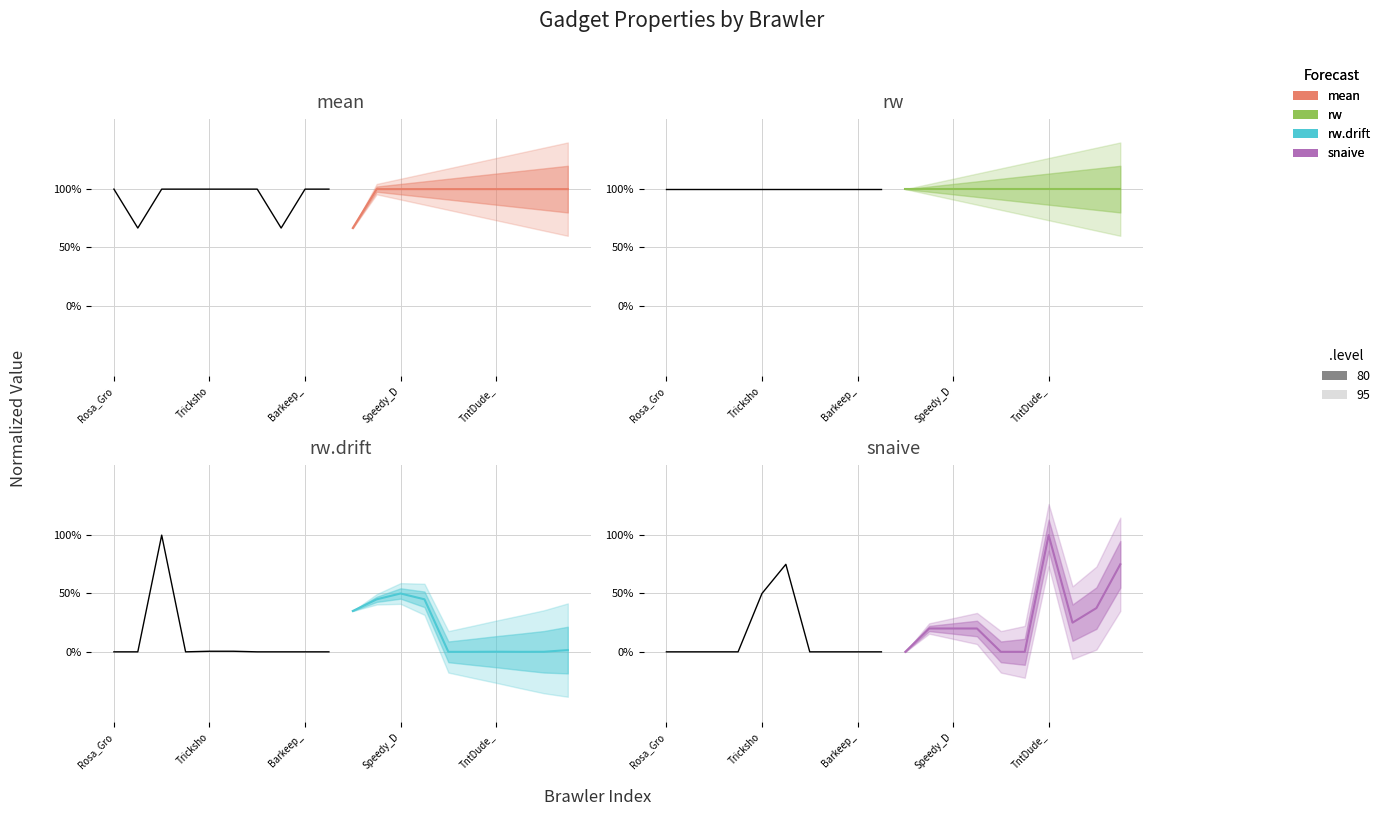

Reading right to left, transcribe all the data shown in this chart.

mean: 100.0	100.0	100.0	100.0	100.0	100.0	100.0	100.0	100.0	66.7
rw: 100.0	100.0	100.0	100.0	100.0	100.0	100.0	100.0	100.0	100.0
rw.drift: 1.5	0.1	0.0	0.1	0.0	0.0	45.0	50.0	45.0	35.0
snaive: 75.0	37.5	25.0	100.0	0.0	0.0	20.0	20.0	20.0	0.0